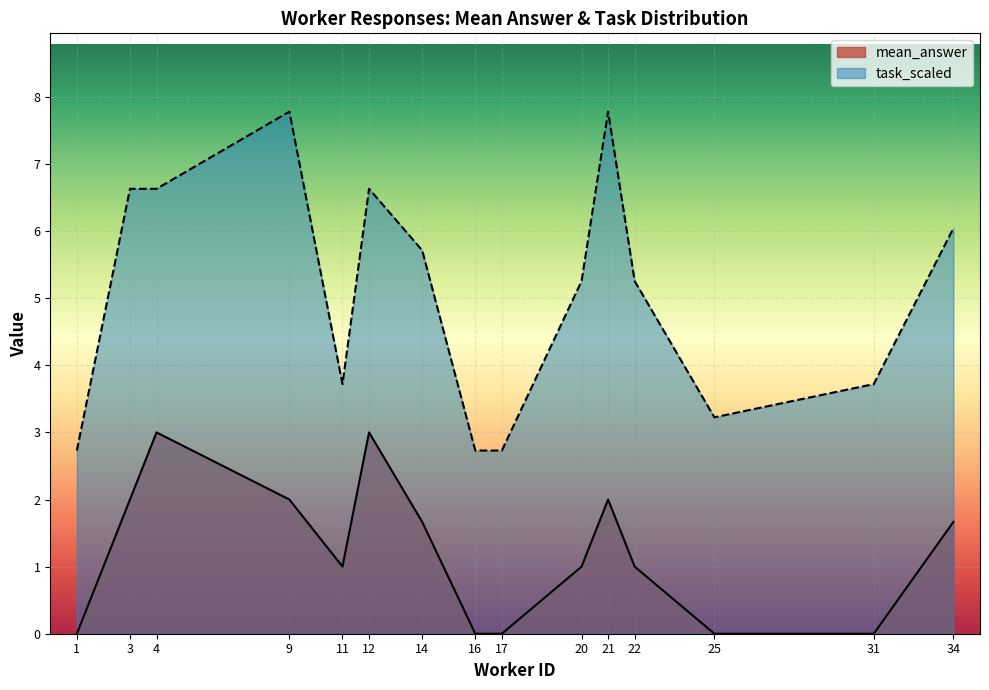

The value of mean_answer at 25 is 1.0. True or false?

False